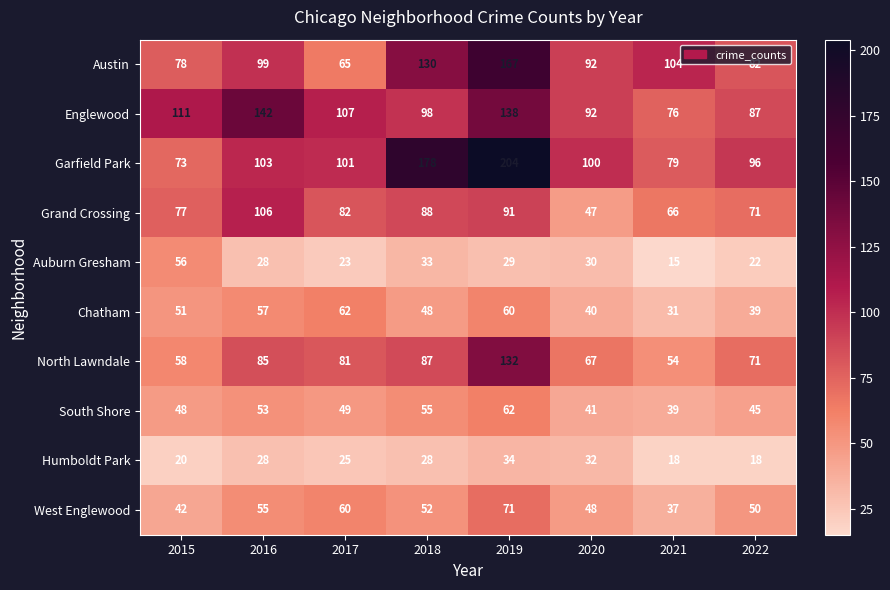

What is the difference between the maximum and second lowest values in the Auburn Gresham series?

34